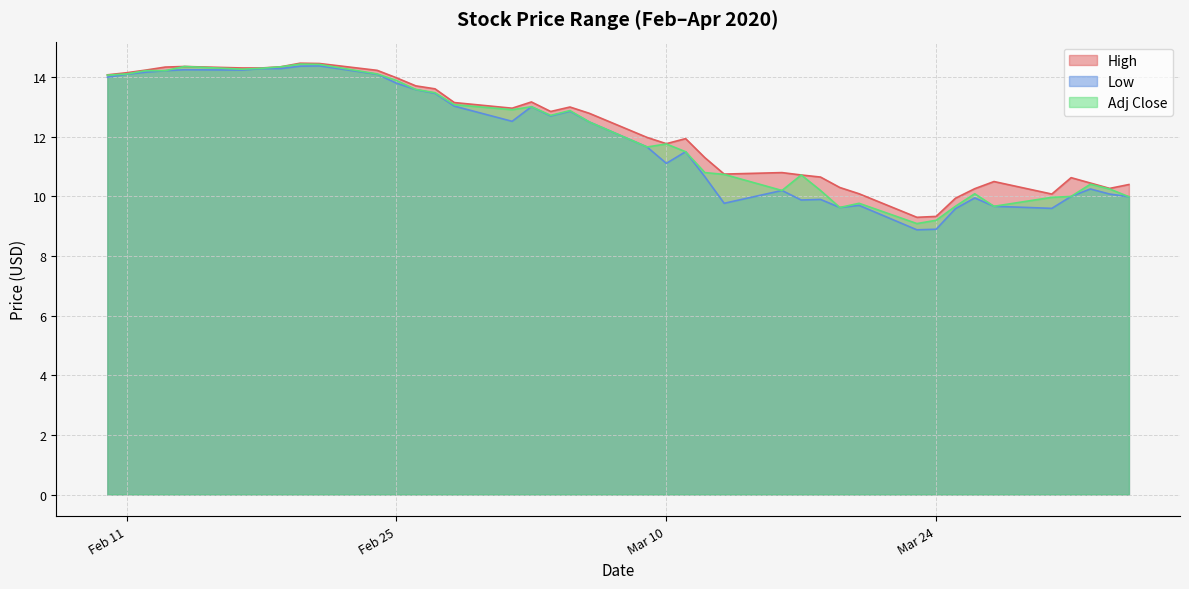

Is it true that Adj Close equals 11.8 at Mar 10?

True